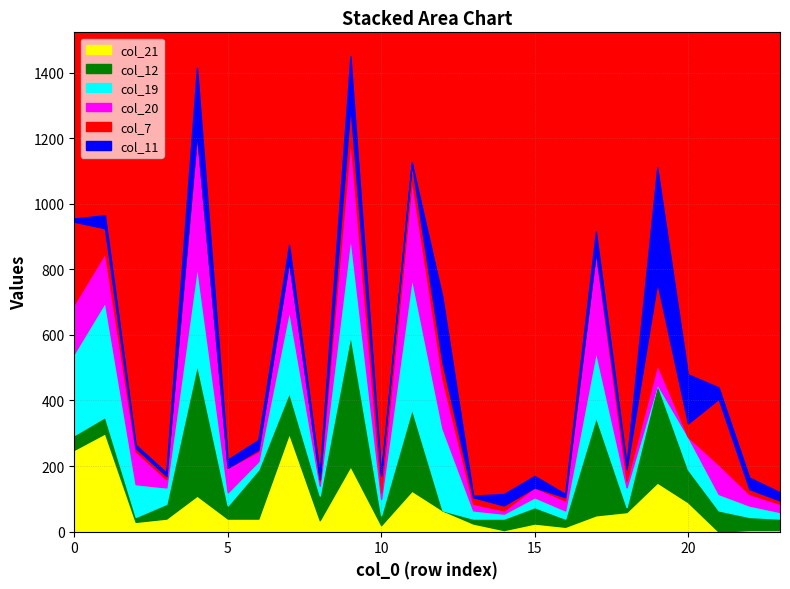

Reading left to right, list all the values displayed in this chart.

col_21: 250	300	30	40	110	40	40	300	35	200	20	125	65	25	5	25	15	50	60	150	90	0	5	5
col_12: 45	50	15	45	400	40	150	125	75	400	30	250	0	15	35	50	25	300	15	300	100	65	40	35
col_19: 250	350	100	50	300	40	25	250	30	300	50	400	250	25	15	30	25	200	60	0	100	50	35	20
col_20: 150	150	100	25	400	75	30	150	15	300	20	300	150	20	10	30	30	300	20	60	0	90	35	25
col_7: 250	75	10	10	5	0	5	0	5	100	50	50	50	20	15	0	10	5	35	250	40	200	15	10
col_11: 10	40	10	10	200	25	30	50	15	150	5	0	200	5	35	35	10	60	15	350	150	35	35	25